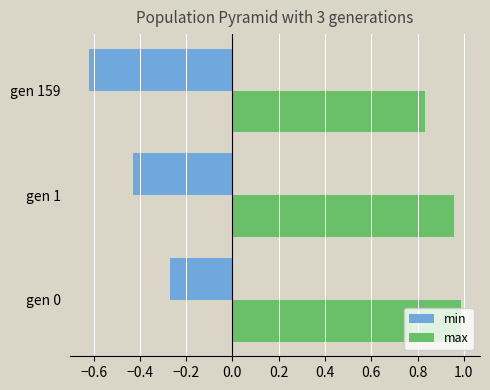

At which category is the sum across all series the highest?

gen 0